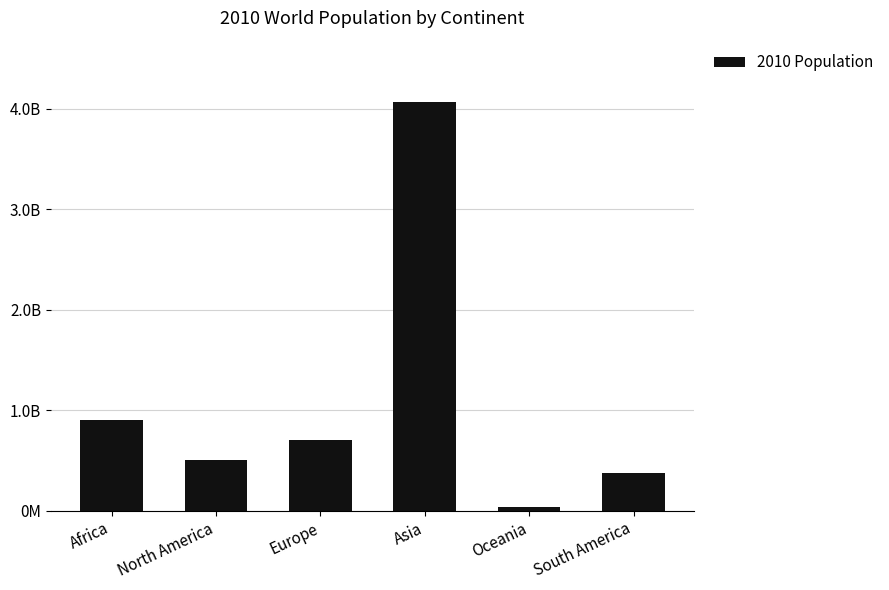

What is the label of the 3rd bar from the left?

Europe